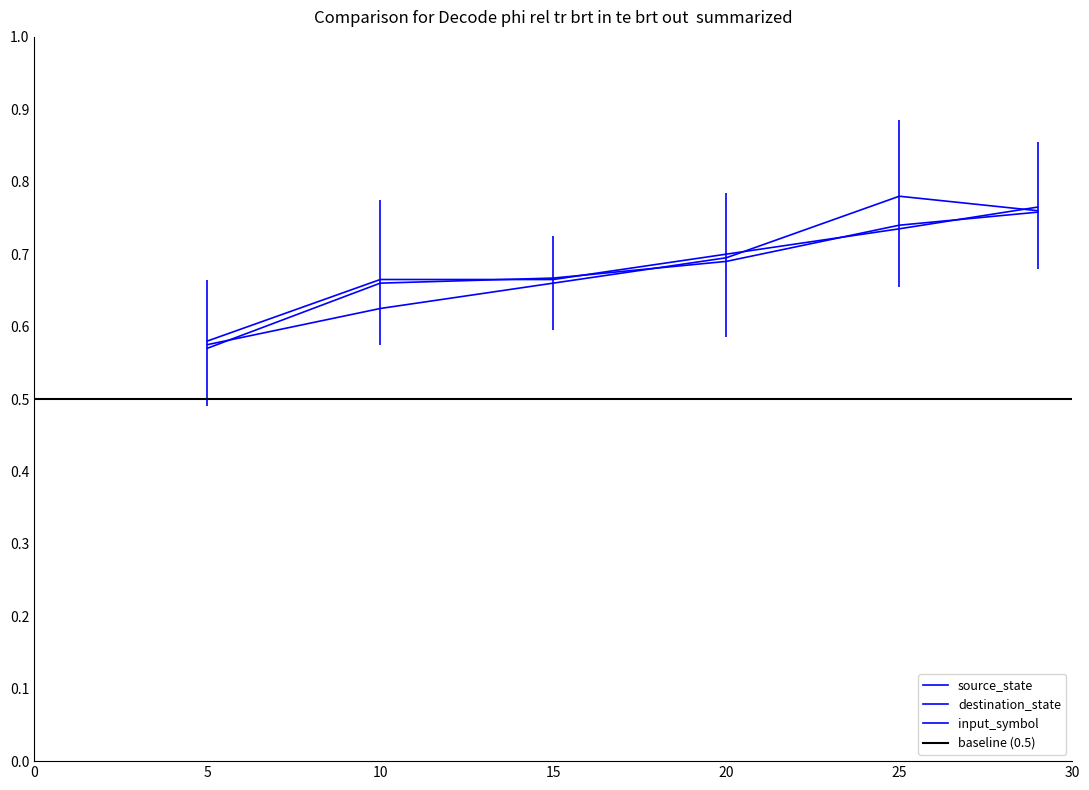

Rank the series by their maximum value, from lowest to highest.

input_symbol, destination_state, source_state